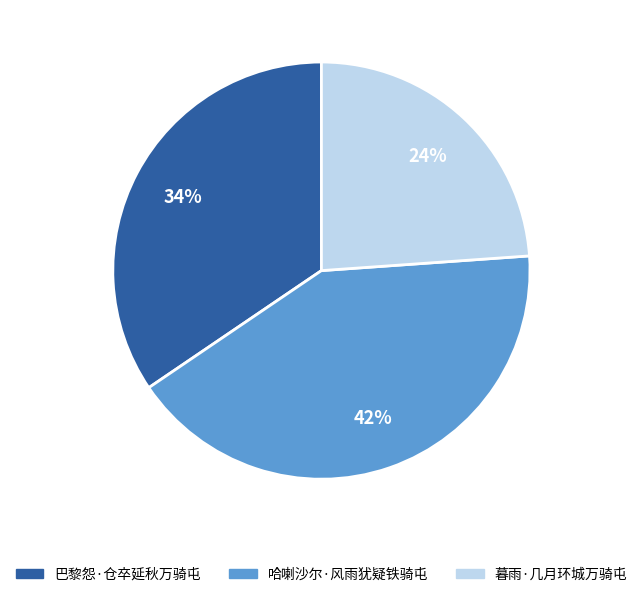

The 暮雨·几月环城万骑屯 slice represents 24% of the pie. True or false?

True